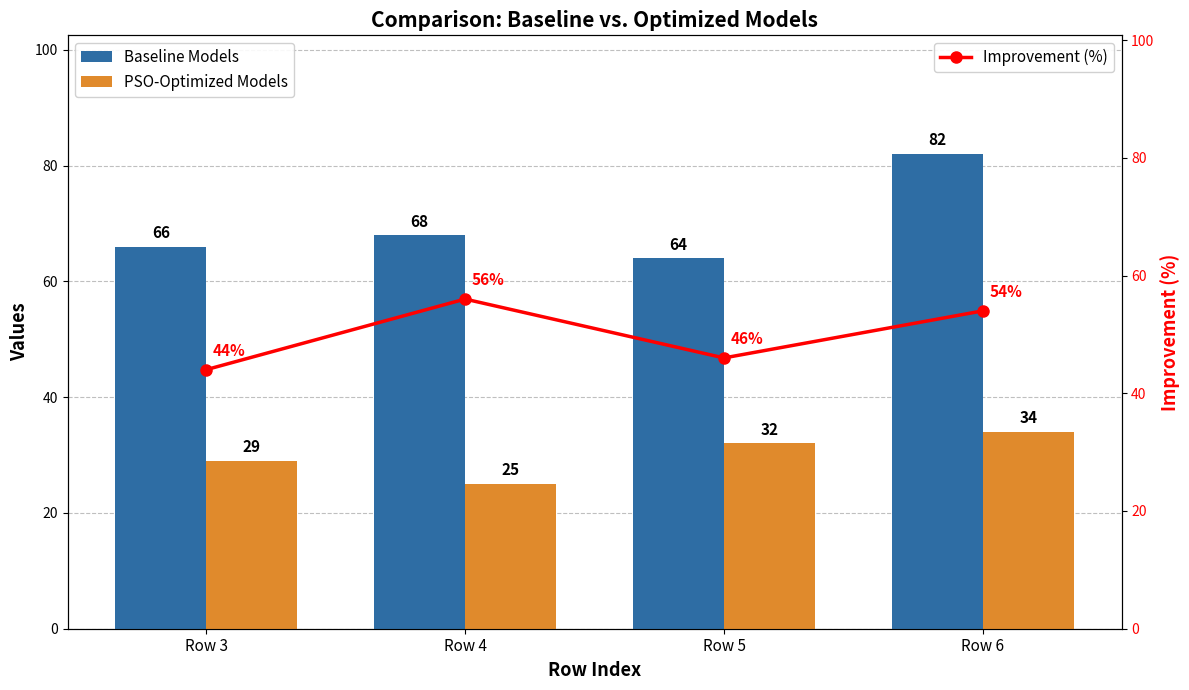

What are all the series names shown in the legend?

Baseline Models, PSO-Optimized Models, Improvement (%)